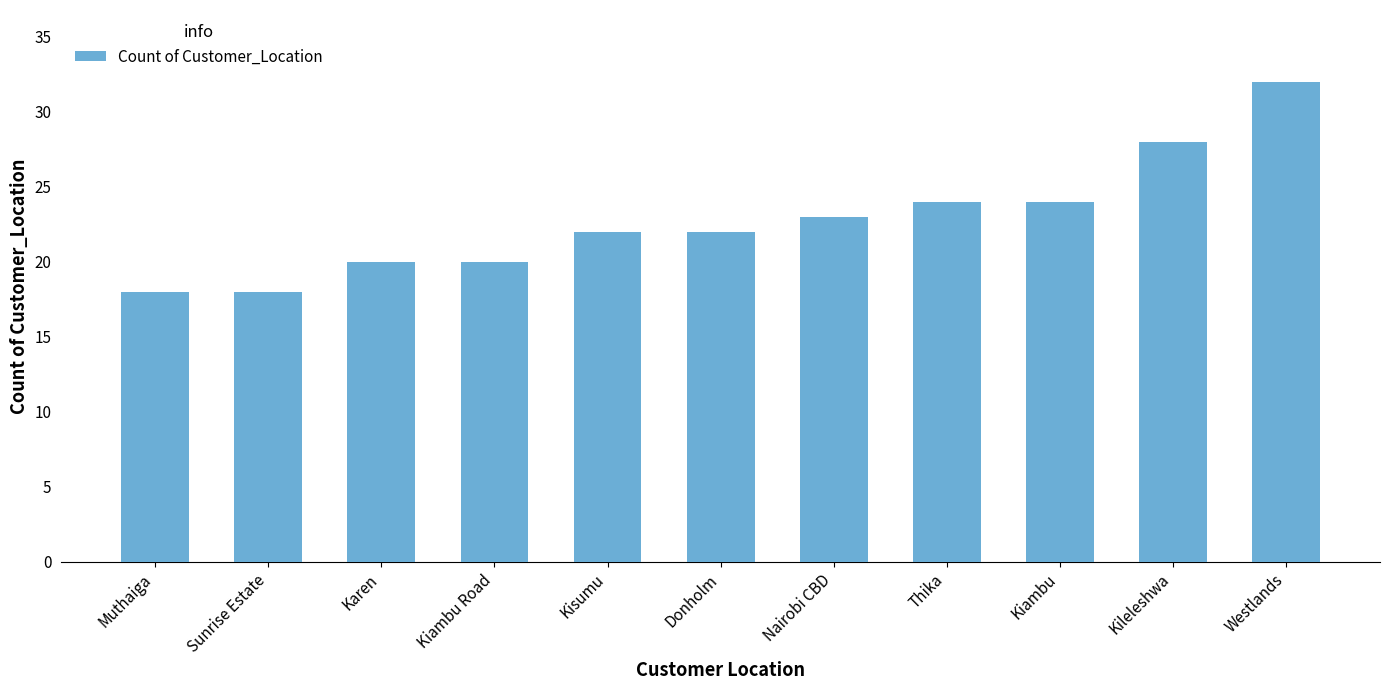

What is the label of the 9th bar from the left?

Kiambu